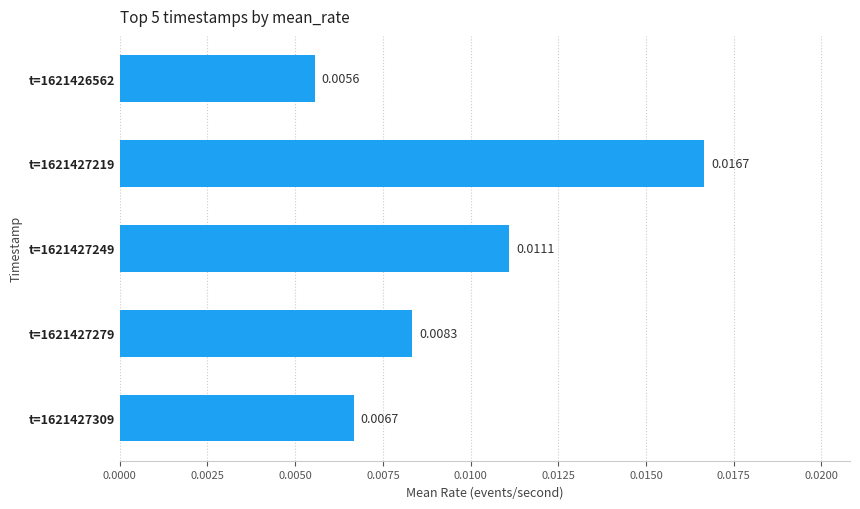

List the labels in order of value, largest first.

t=1621427219, t=1621427249, t=1621427279, t=1621427309, t=1621426562